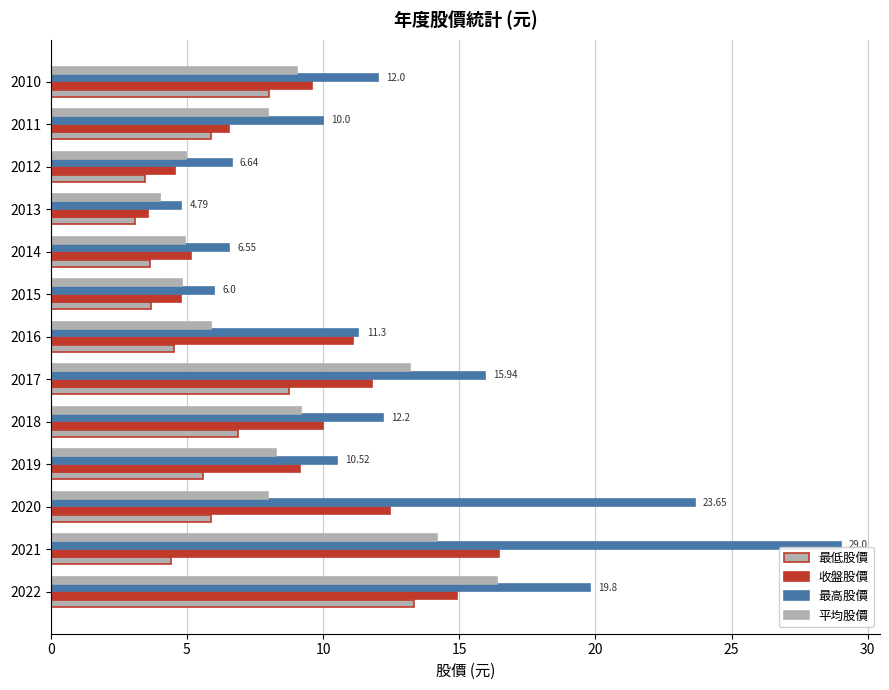

Count the number of categories in the chart.

13